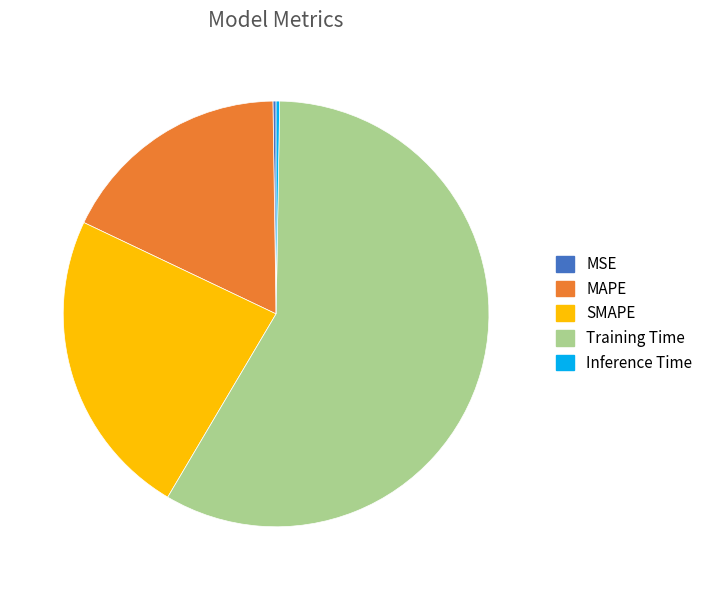

Which slice represents more than half of the pie?

Training Time